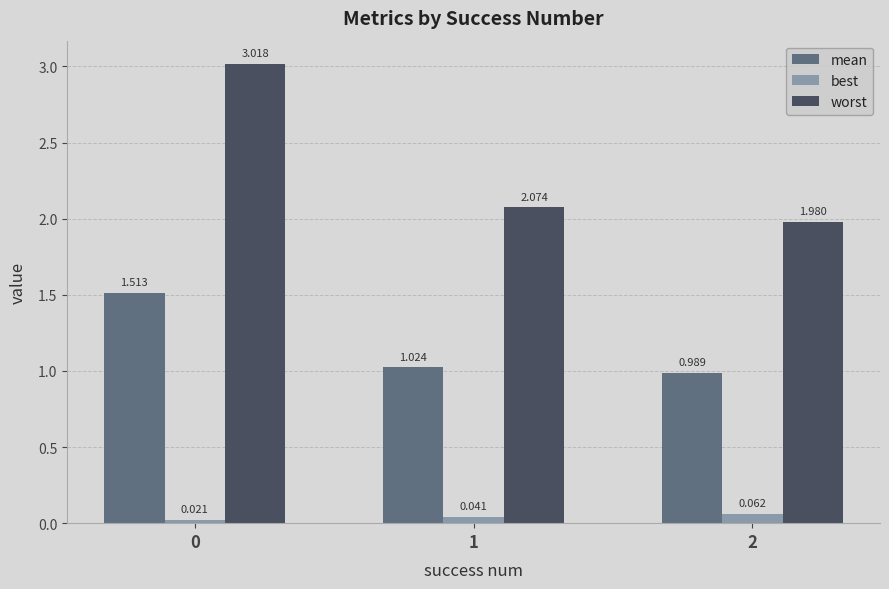

At how many categories does at least one series exceed 1?

3